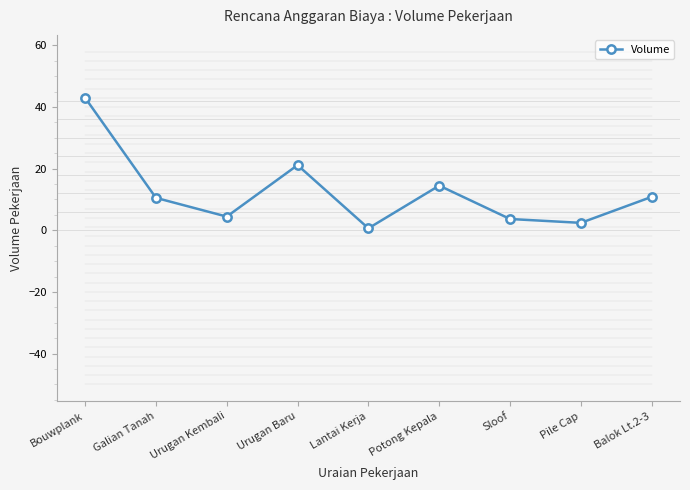

What is the label of the 4th point from the right?

Potong Kepala